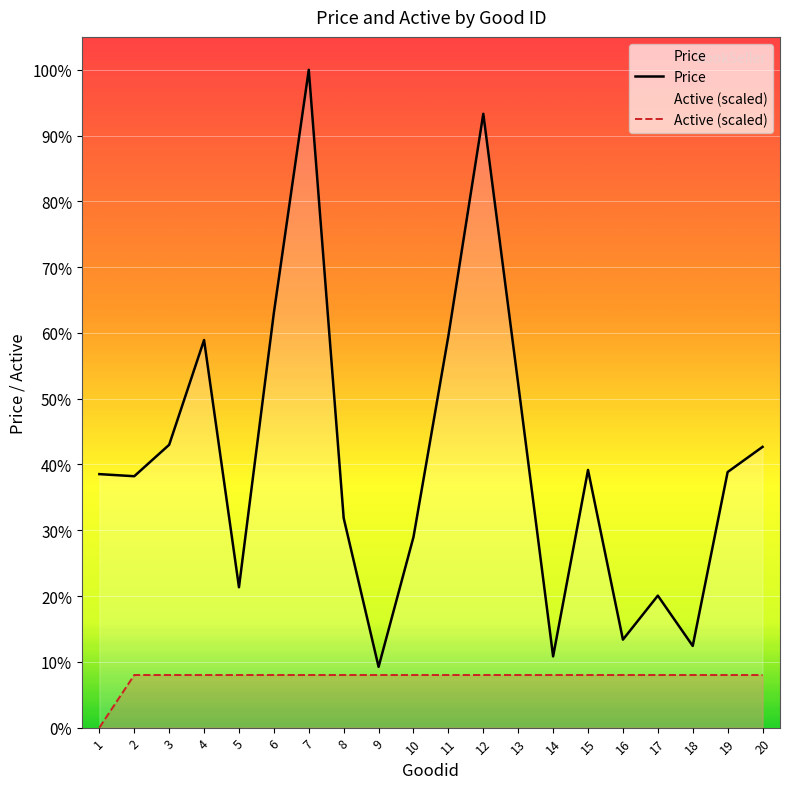

How many lines are shown in the chart?

2